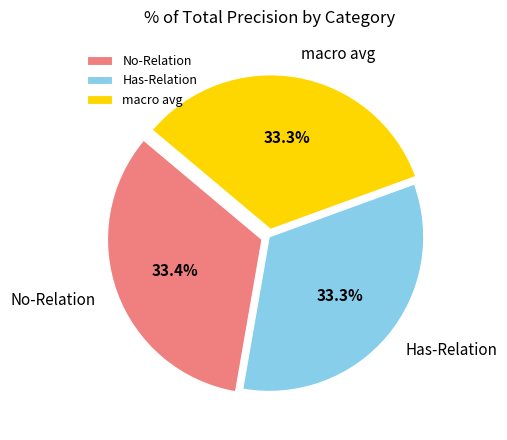

What is the ratio of the value at macro avg to the value at No-Relation?

1.0